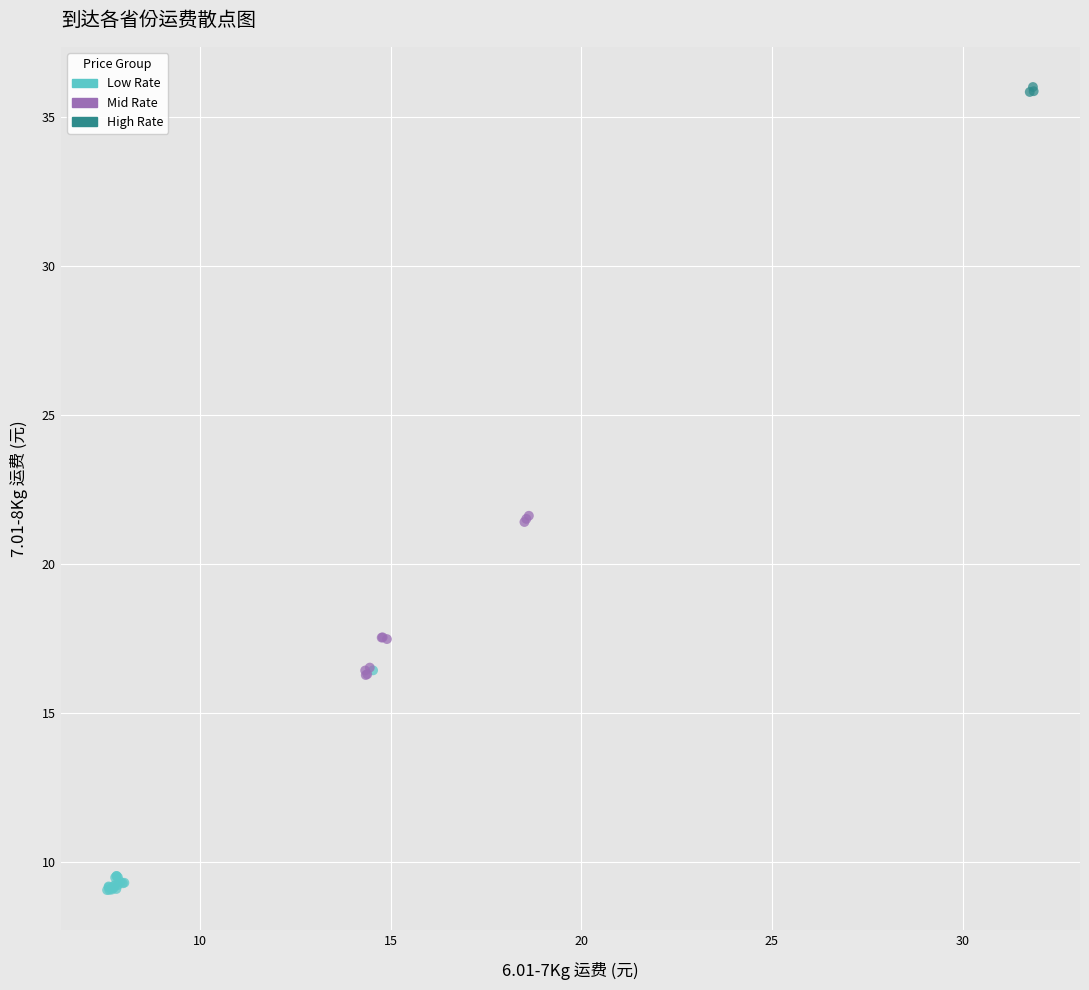

Which series reaches the maximum Y coordinate?

High Rate